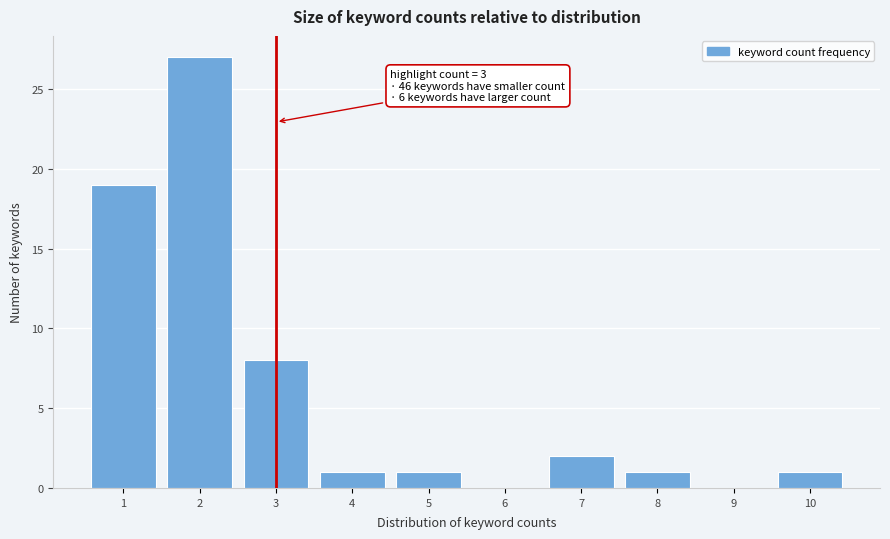

Over which range of the x-axis is the bar tallest?

1.5 to 2.5